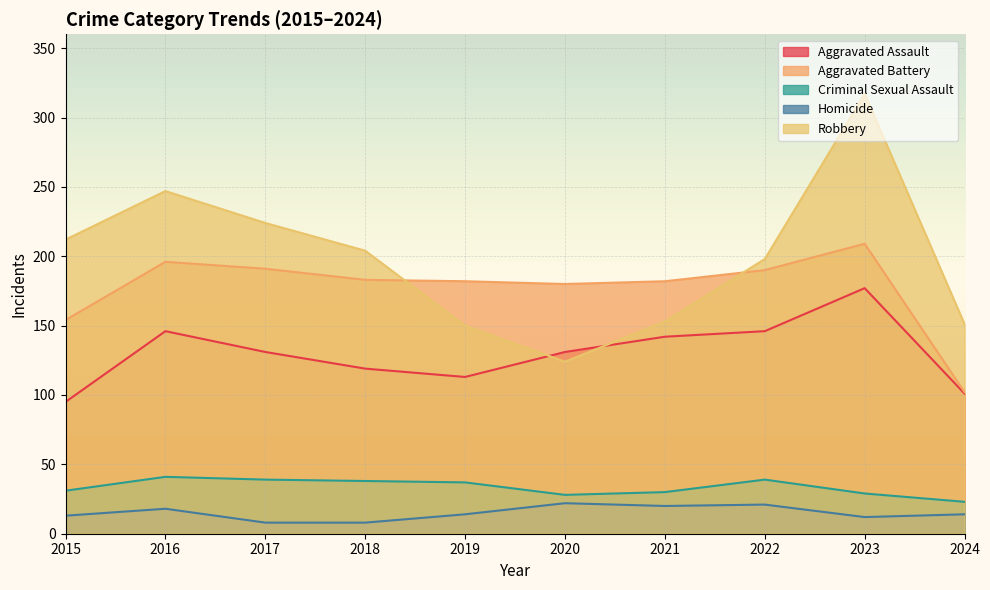

What is the difference between the maximum and minimum values in the Homicide series?

14